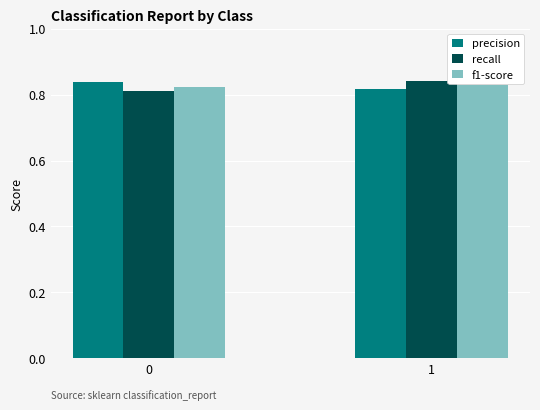

What is the sum of the recall values at 1 and 0?

1.7